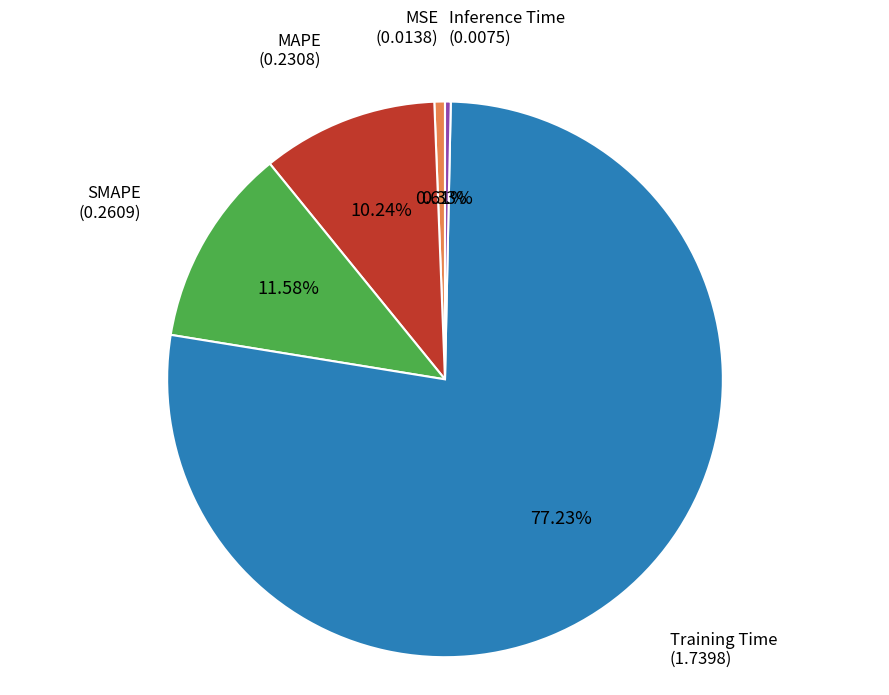

How much of the chart is everything except Inference Time?

99.7%